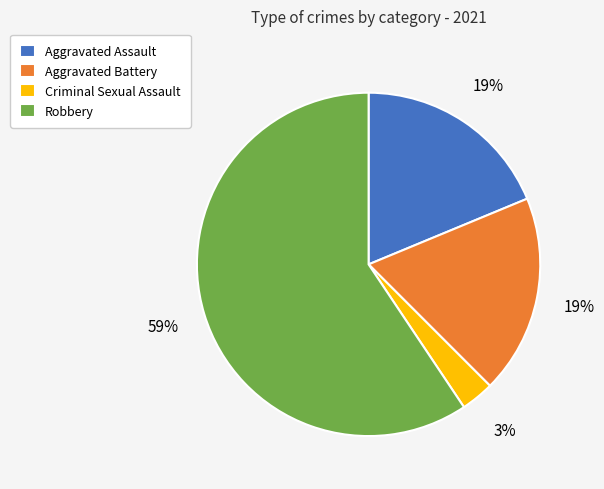

Which slice is the largest?

Robbery